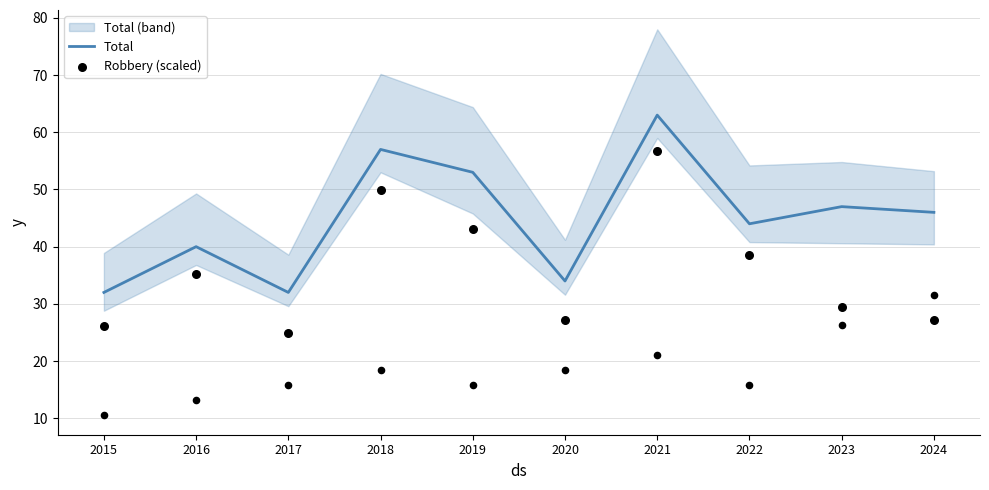

At which category is the sum across all series the highest?

2021